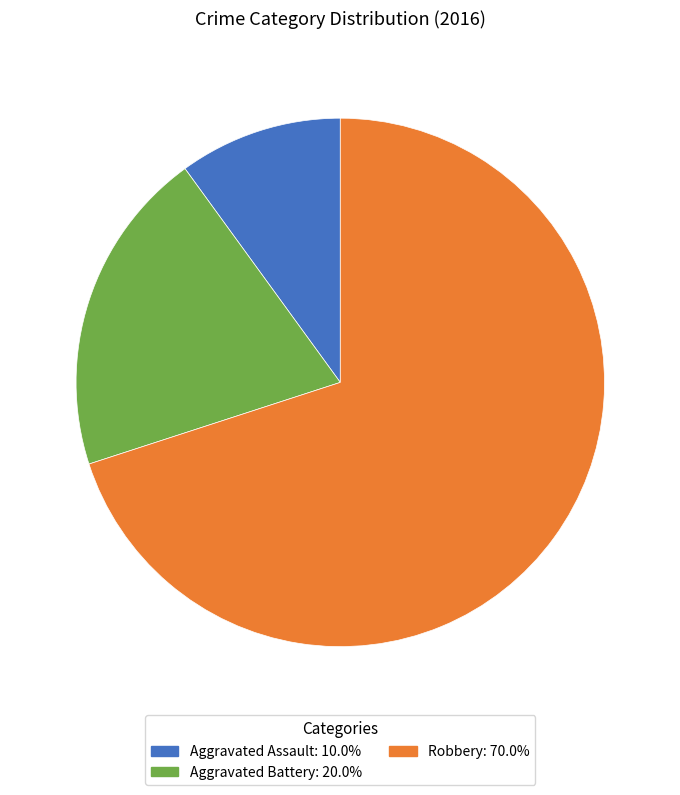

Rank the categories by value from lowest to highest.

Aggravated Assault, Aggravated Battery, Robbery